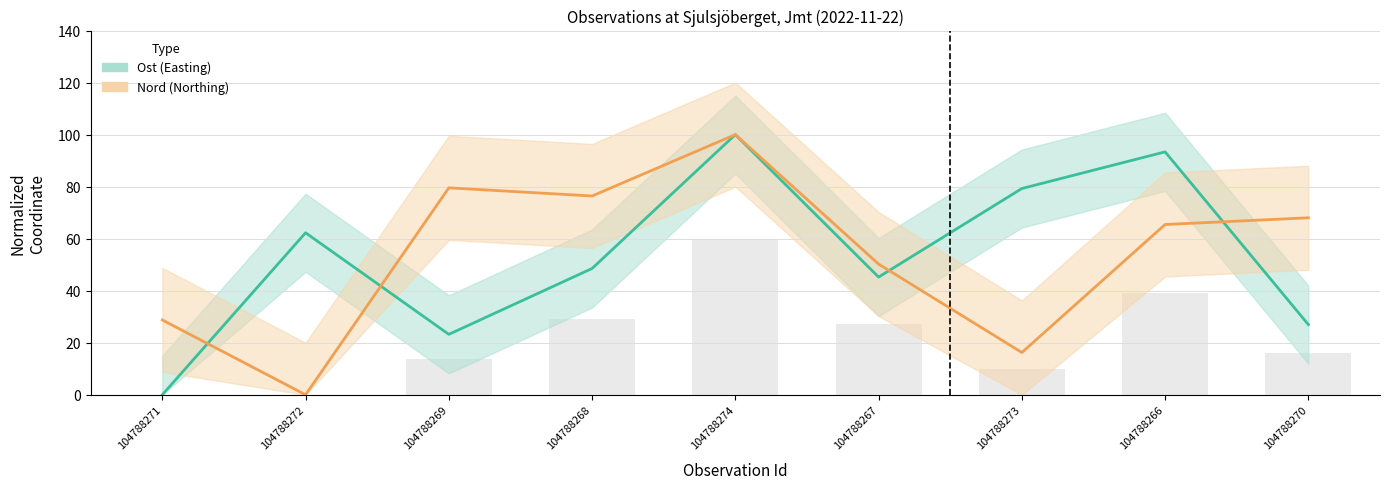

Reading right to left, transcribe all the data shown in this chart.

Ost: 104788270=27.0	104788266=93.4	104788273=79.3	104788267=45.2	104788274=100.0	104788268=48.5	104788269=23.2	104788272=62.3	104788271=0.0
Nord: 104788270=68.0	104788266=65.4	104788273=16.2	104788267=50.2	104788274=100.0	104788268=76.4	104788269=79.5	104788272=0.0	104788271=28.8